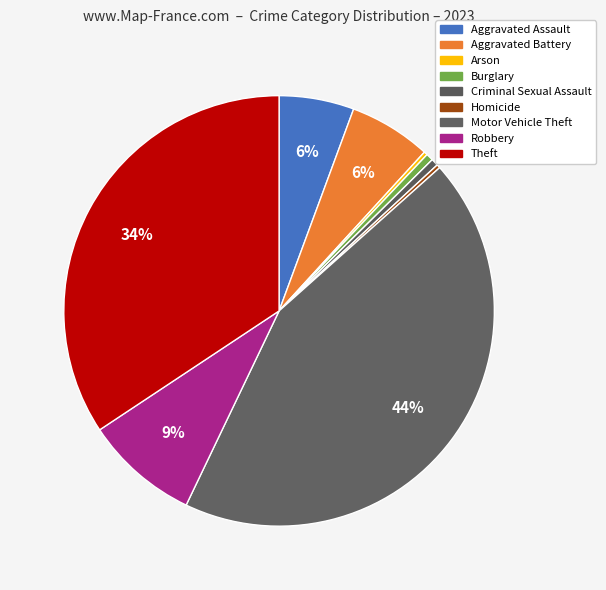

Which slice is the smallest?

Arson